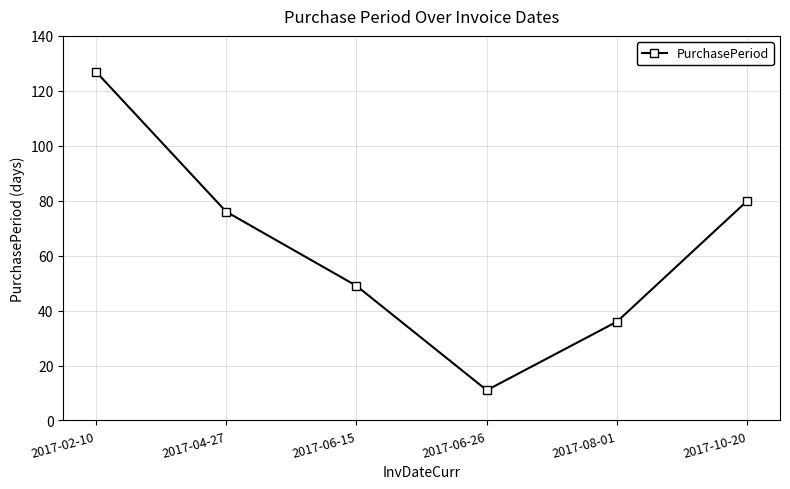

The value at 2017-06-26 is 3. True or false?

False